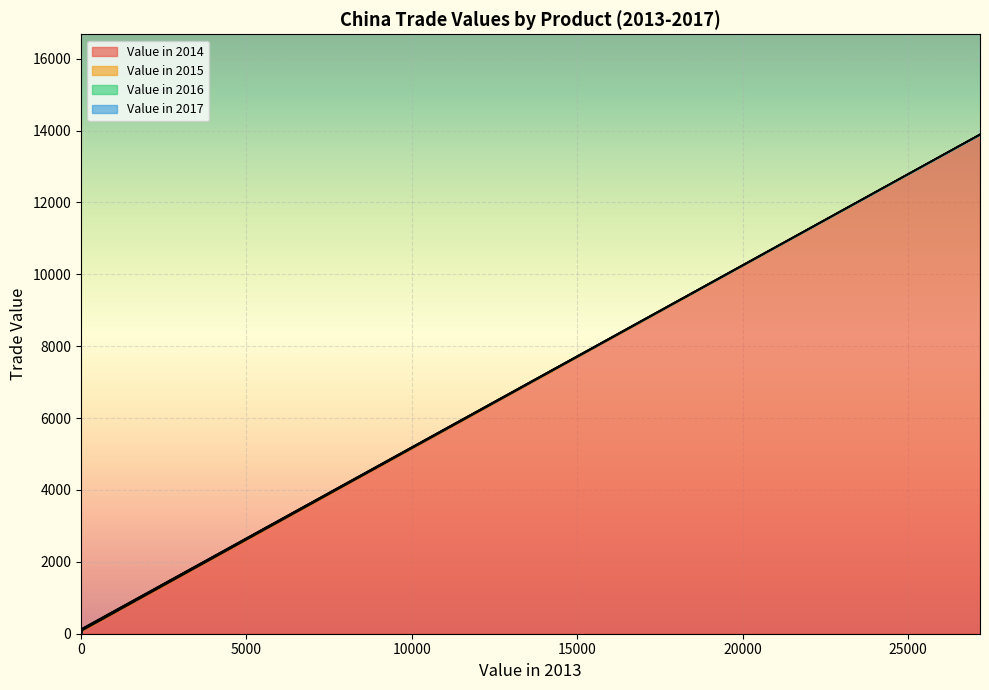

True or false: Value in 2016 has a value of -6 at 0807.

False